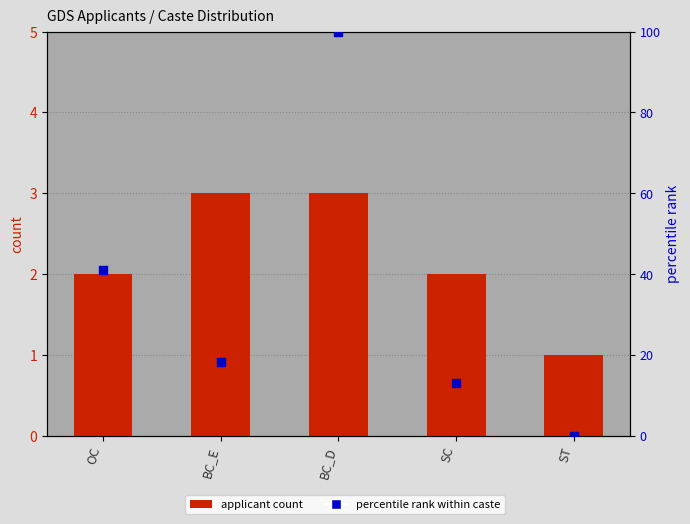

Which series has the largest total across all categories?

percentile rank within caste